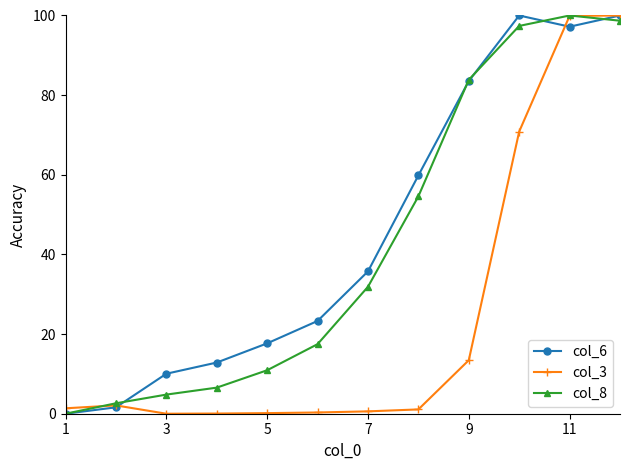

What is the value of the col_3 point at the 2nd from the left?

2.1